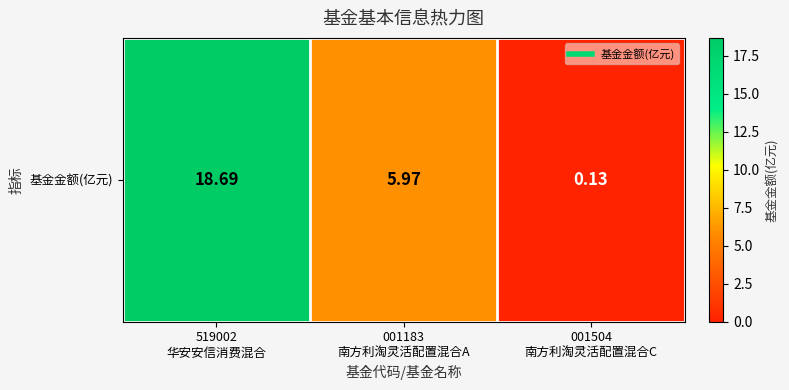

Reading left to right, what are all the values shown in this chart?

519002
华安安信消费混合=18.7	001183
南方利淘灵活配置混合A=6.0	001504
南方利淘灵活配置混合C=0.1